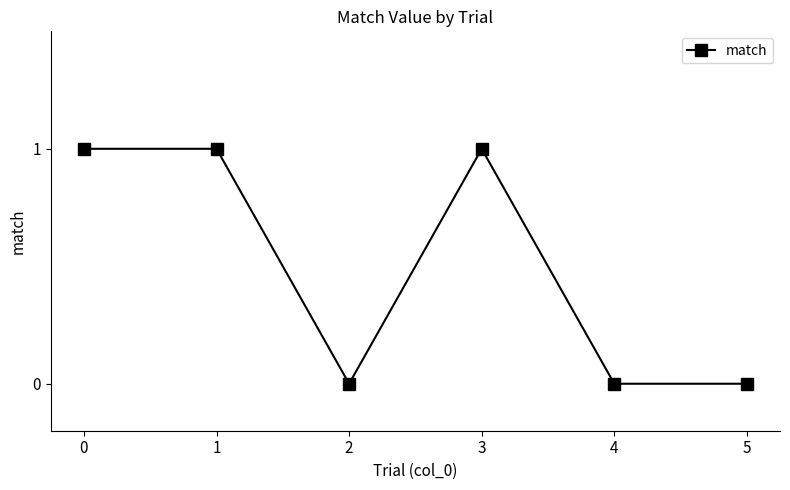

Count the number of categories in the chart.

6